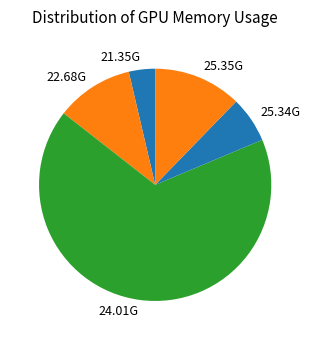

The 24.01G slice represents 1% of the pie. True or false?

False